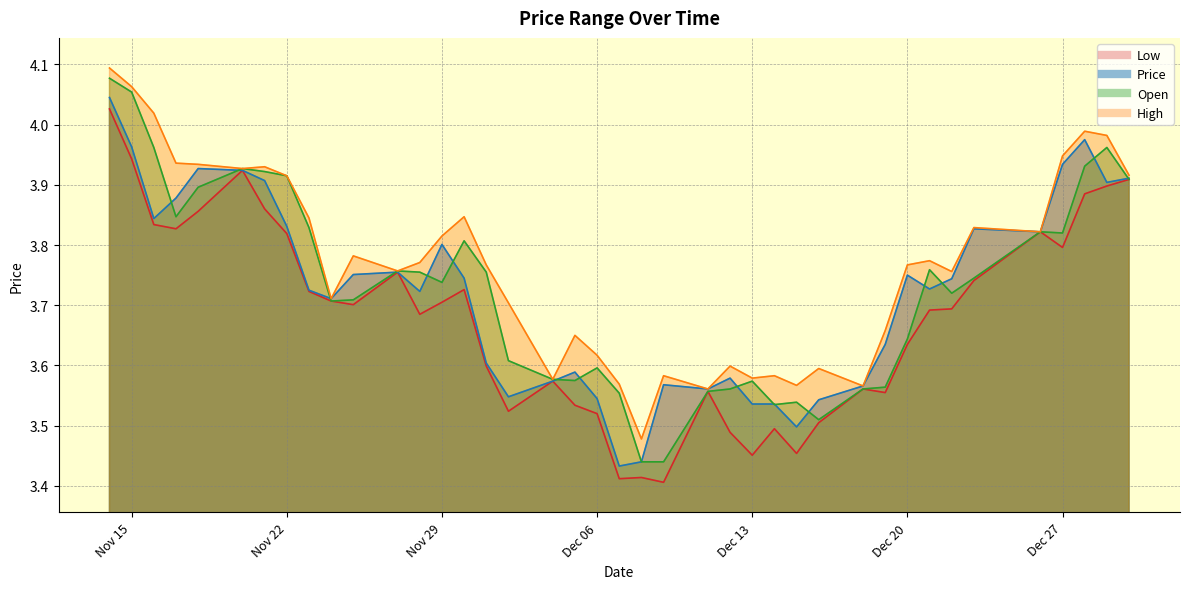

True or false: Price and Low cross at least once.

False